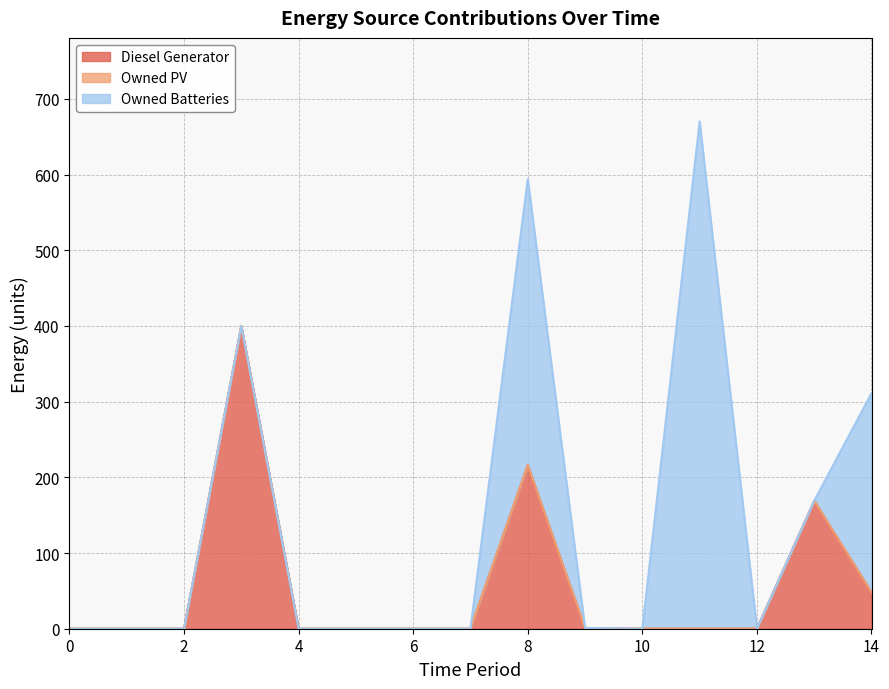

The Diesel Generator series shows 216 at 8. True or false?

True